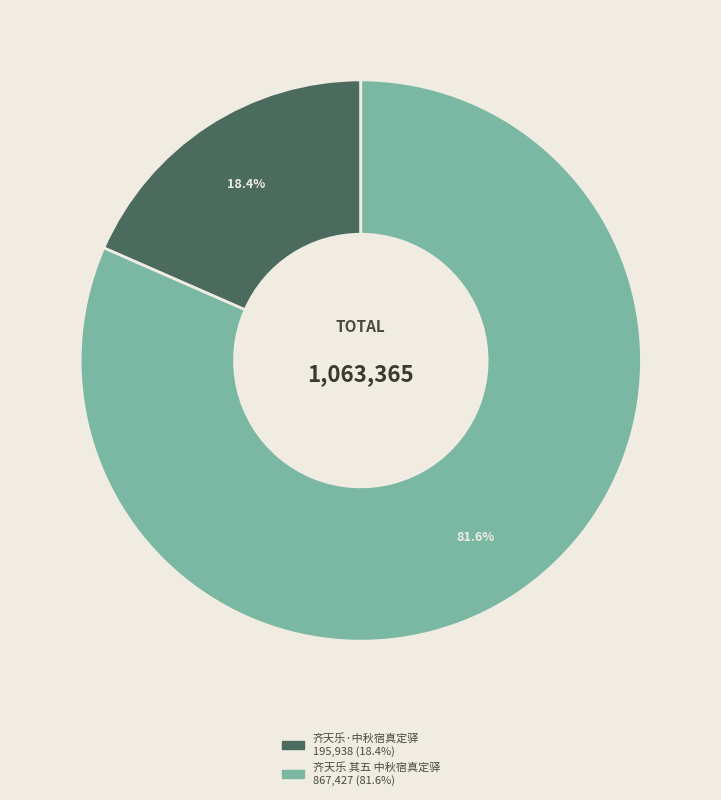

The 齐天乐·中秋宿真定驿 slice represents 18% of the pie. True or false?

True